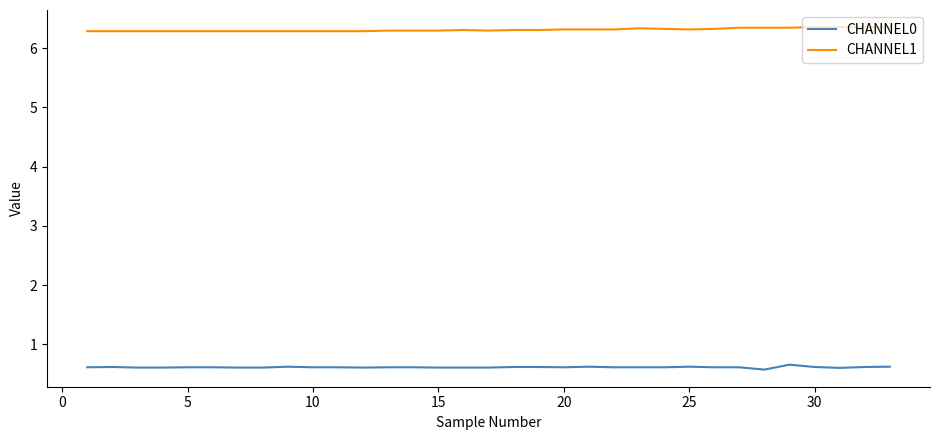

True or false: CHANNEL1 and CHANNEL0 intersect in this chart.

False